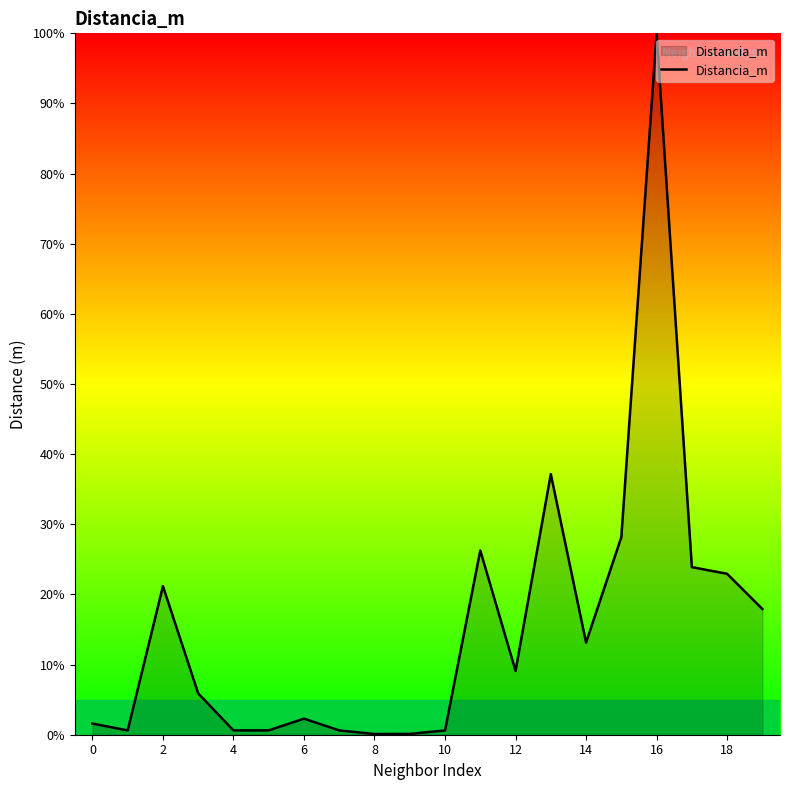

What is the maximum value shown in the chart?

100.0